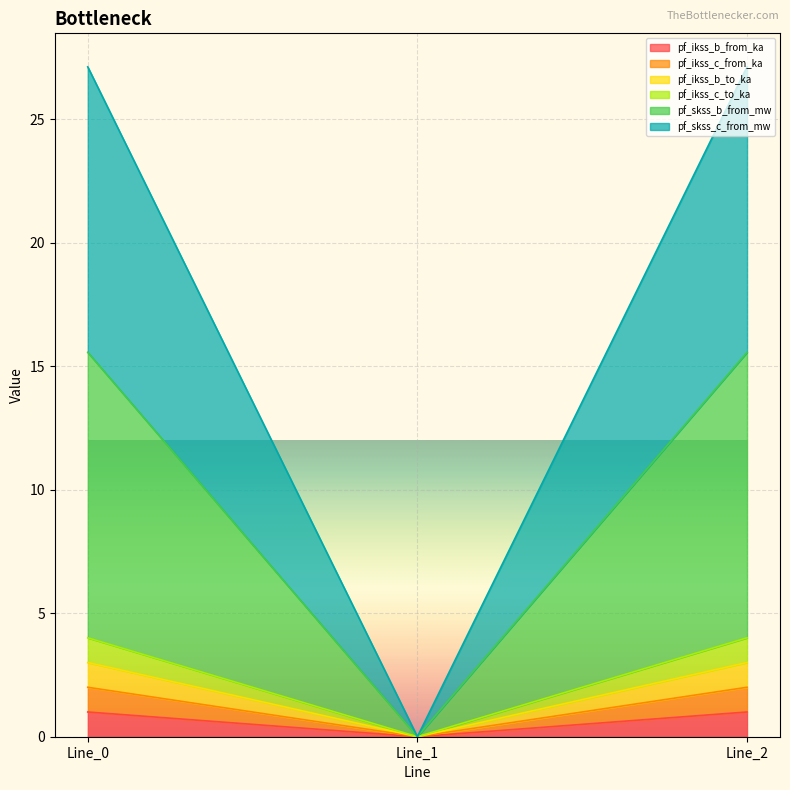

What is the difference between the second highest and minimum values in the pf_ikss_c_from_ka series?

1.0